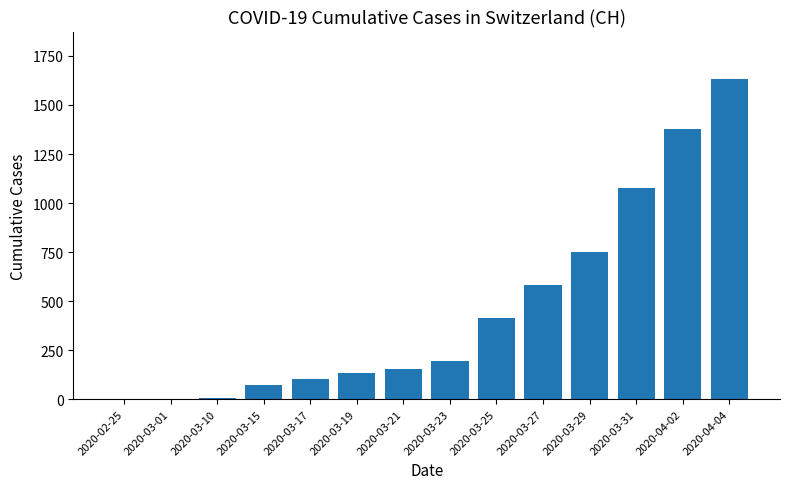

Approximately how many times larger is the value at 2020-03-23 compared to 2020-03-27?

0.3